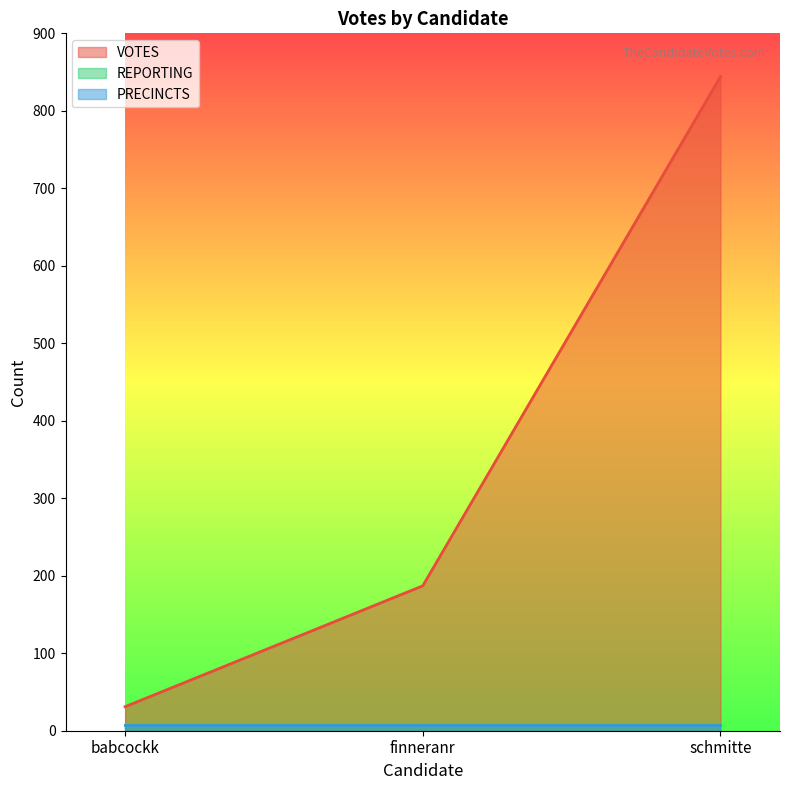

Where is VOTES nearest to the value 437?

finneranr